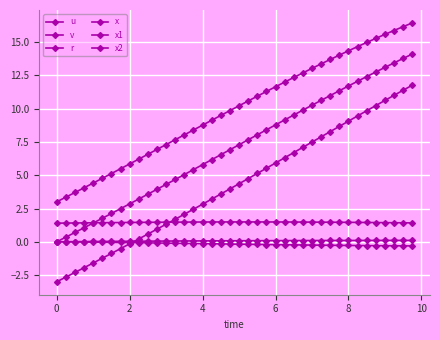

Count the number of categories in the chart.

40